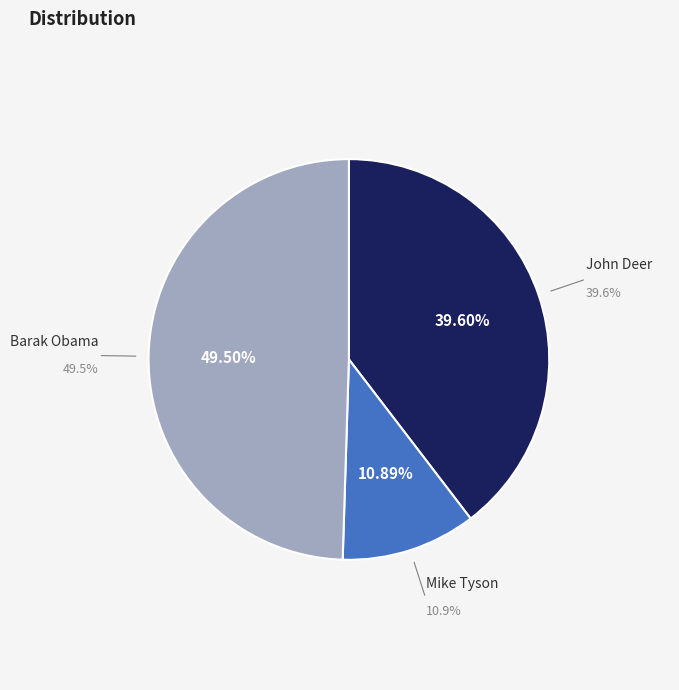

True or false: Mike Tyson accounts for 1% of the total.

False